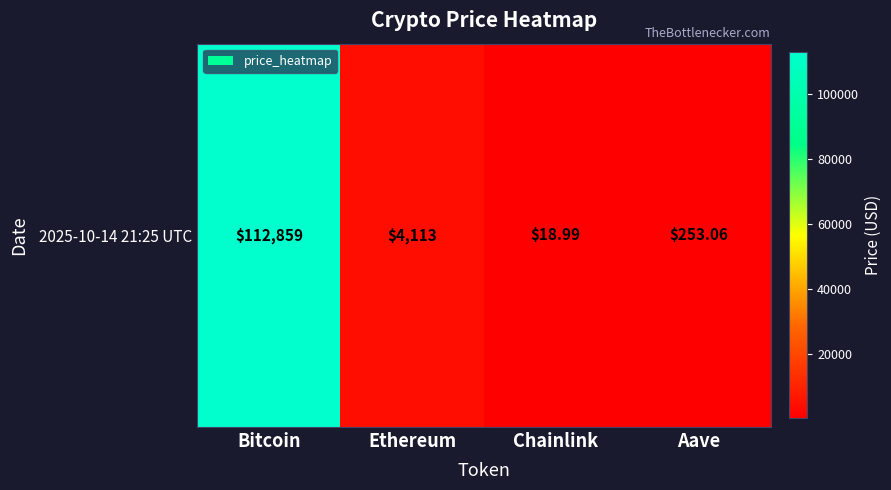

What is the change in value from Chainlink to Aave?

+234.1